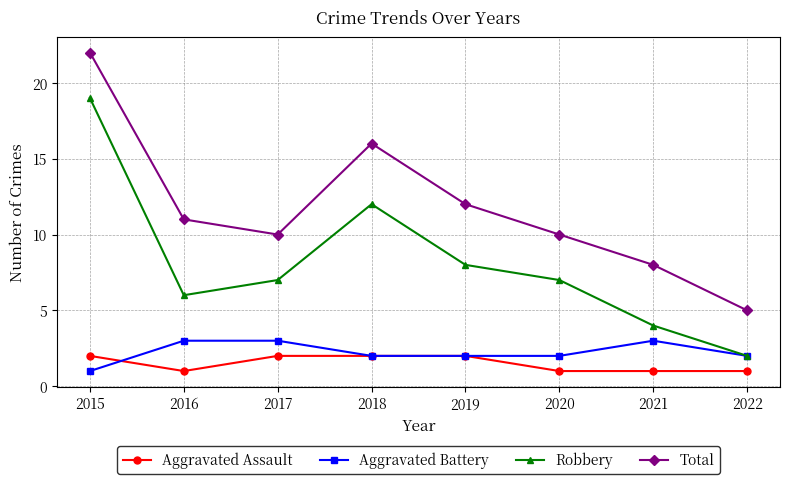

At which label does Robbery first exceed 7?

2015